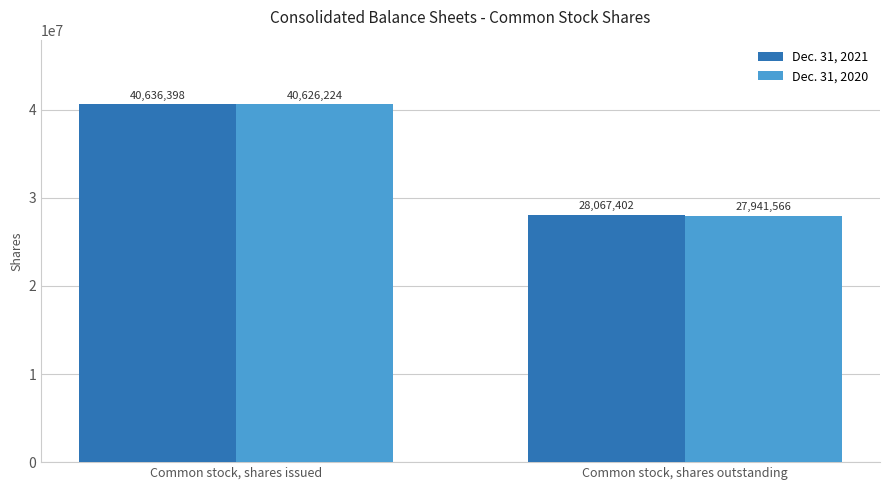

Rank the series by their maximum value, from highest to lowest.

Dec. 31, 2021, Dec. 31, 2020